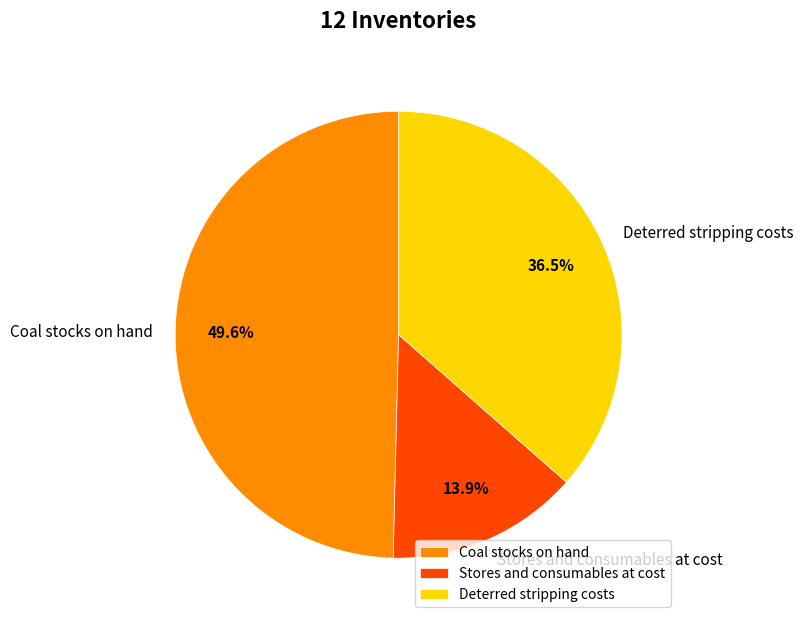

Rank the categories by value from highest to lowest.

Coal stocks on hand, Deterred stripping costs, Stores and consumables at cost